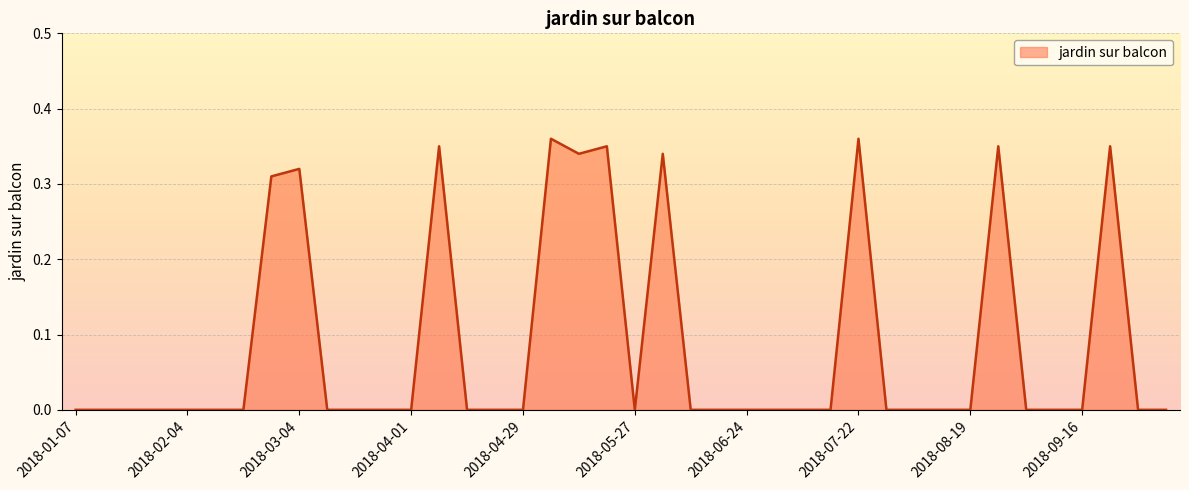

Where is the data nearest to the value 0?

2018-01-07